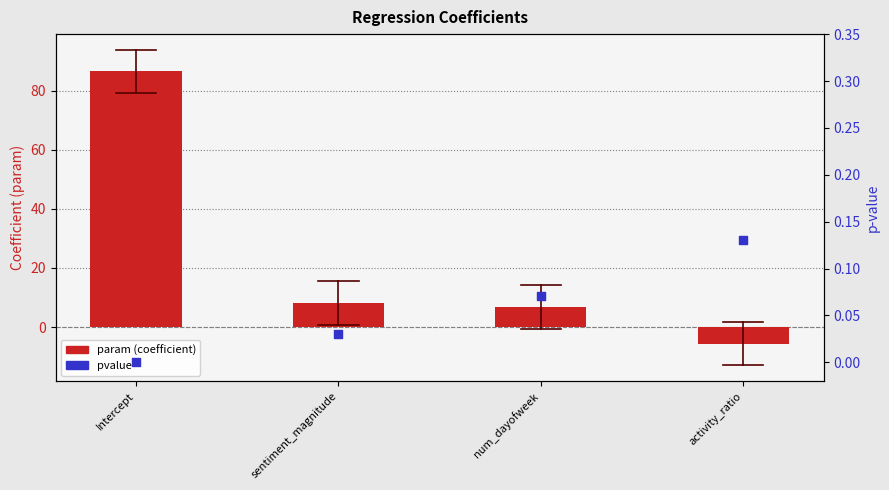

At which category is the sum across all series the highest?

Intercept